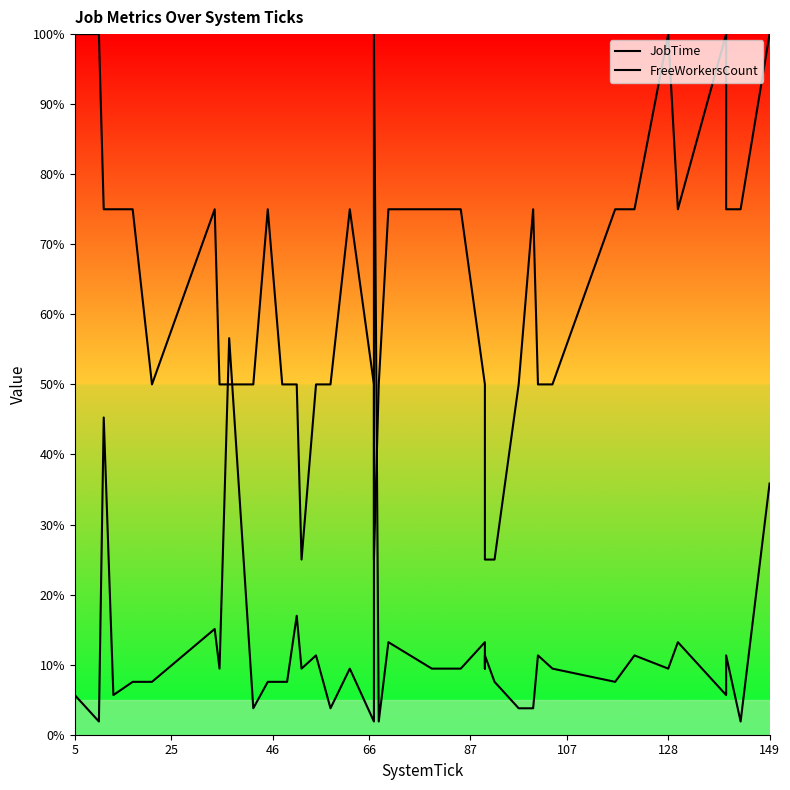

Is this an area chart (filled region under the line)?

No